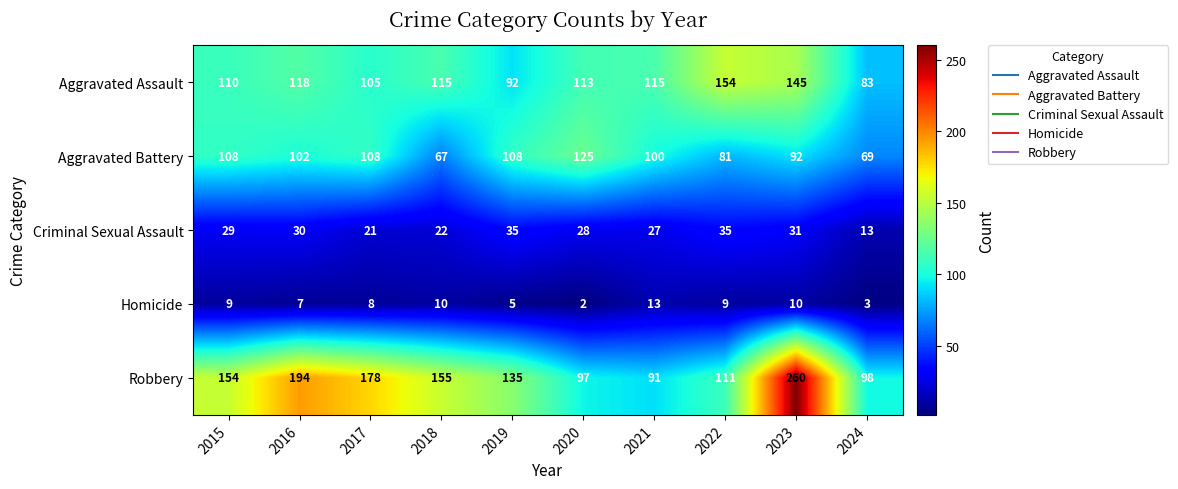

What is the average value of the Robbery series?

147